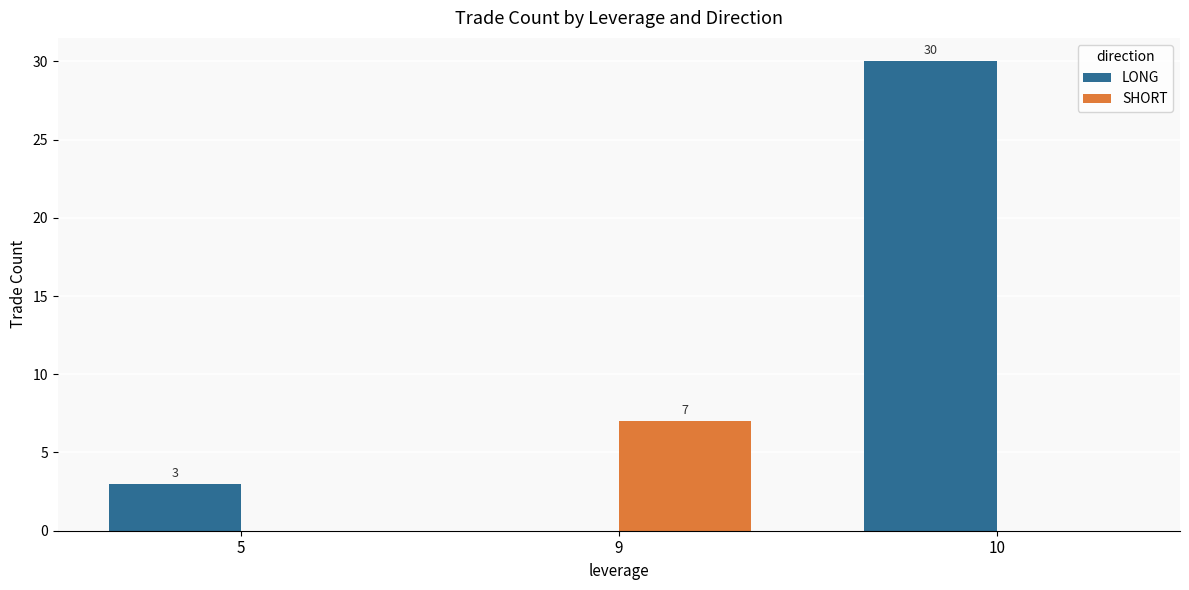

True or false: LONG has a value of 1 at 5.

False